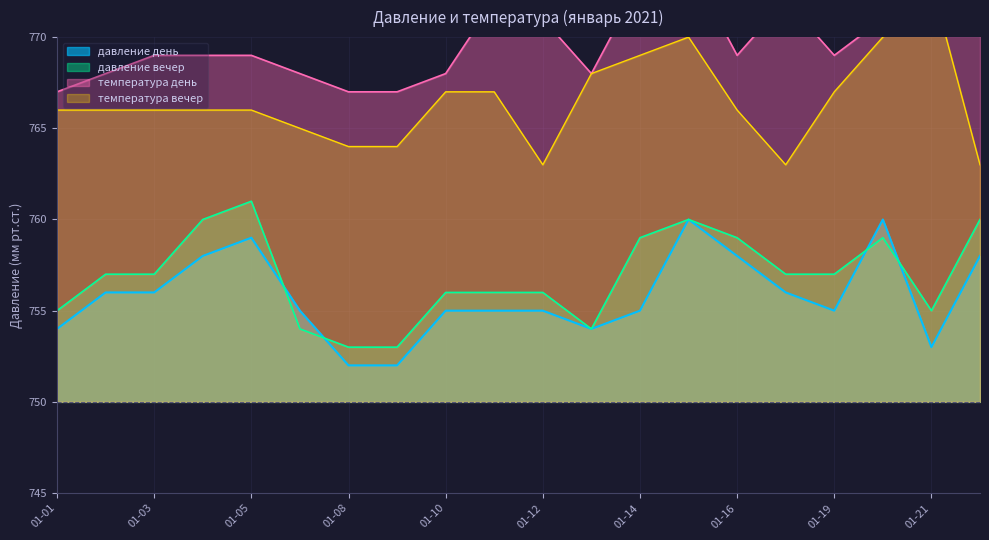

What is the value of the давление день point at the 10th from the left?

755